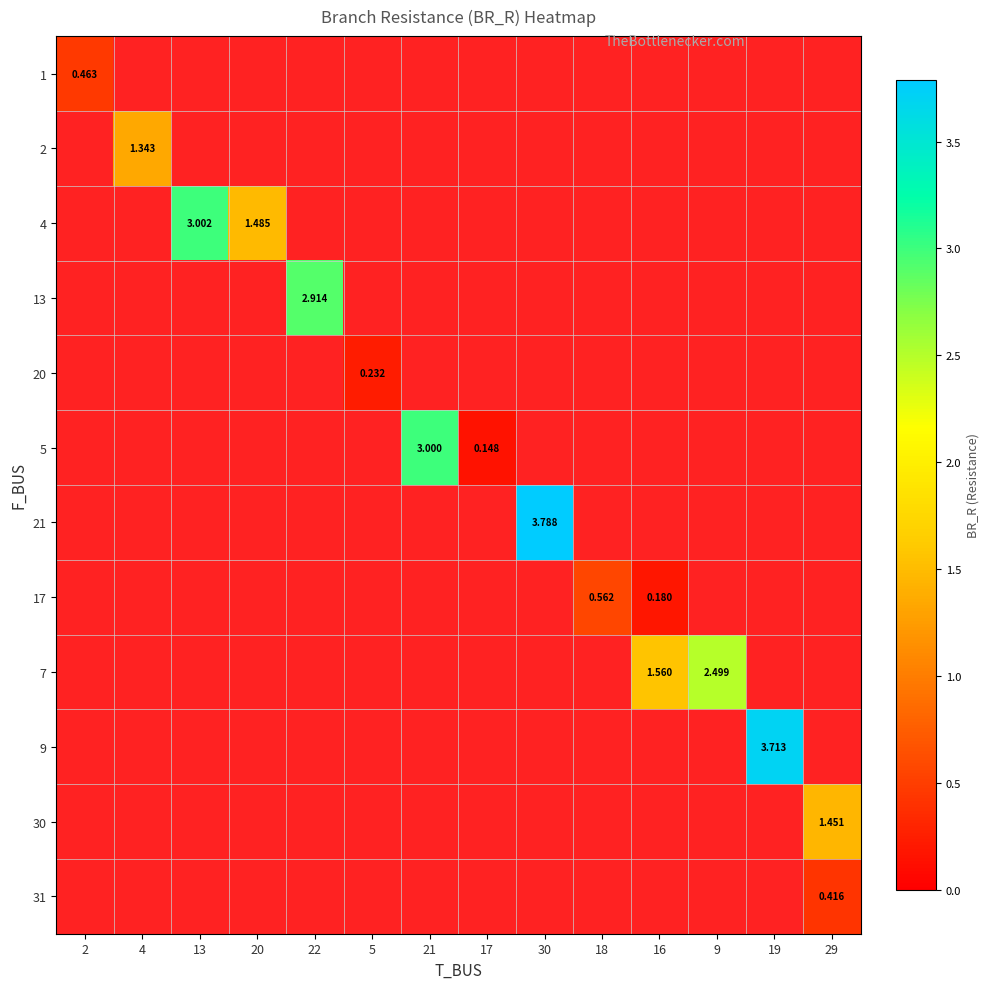

What is the difference between the maximum and minimum values in the 7 series?

2.5